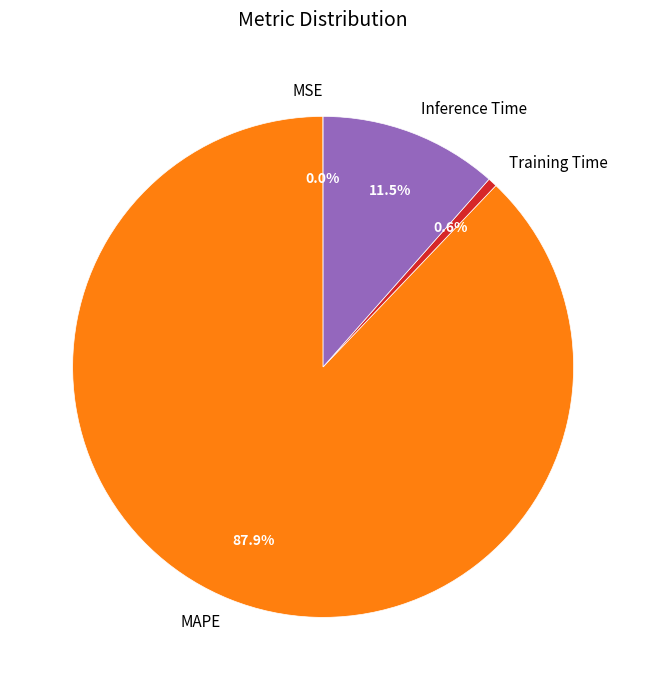

Does MAPE represent more than half of the total?

Yes